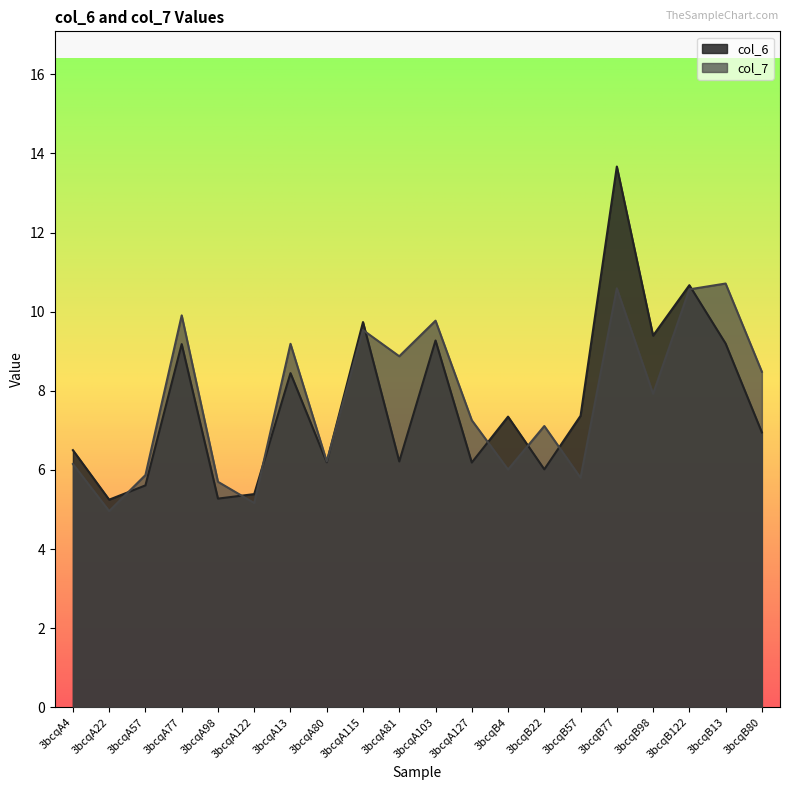

How many series are shown in this chart?

2